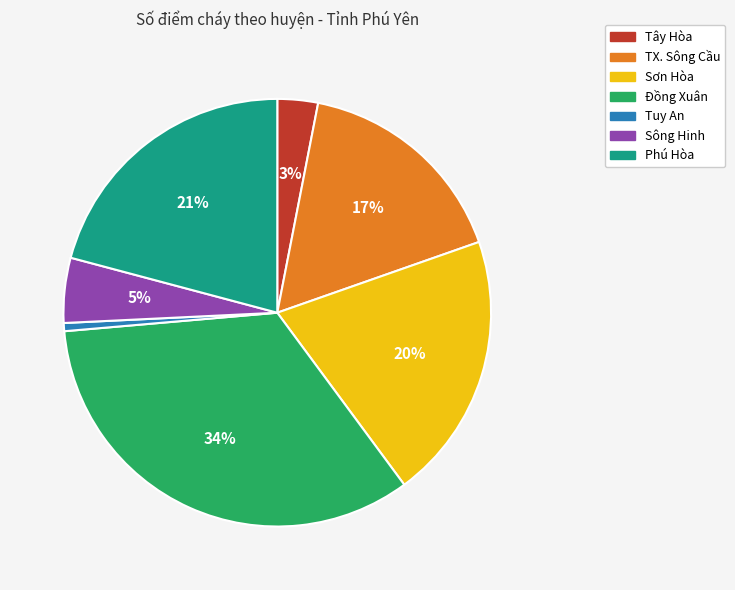

To the nearest percent, what is the average slice percentage?

14%